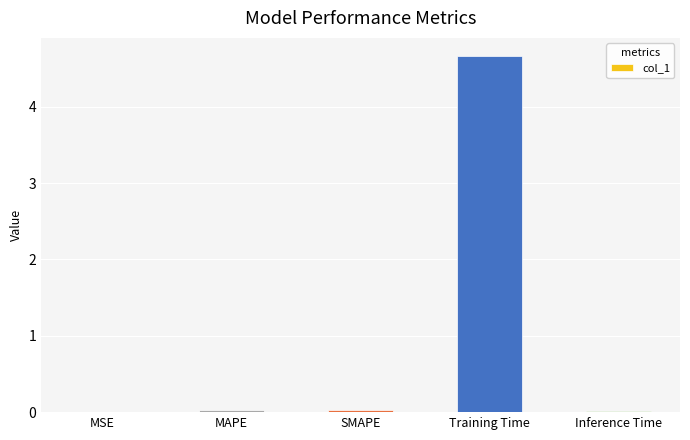

What is the greatest value displayed?

4.7